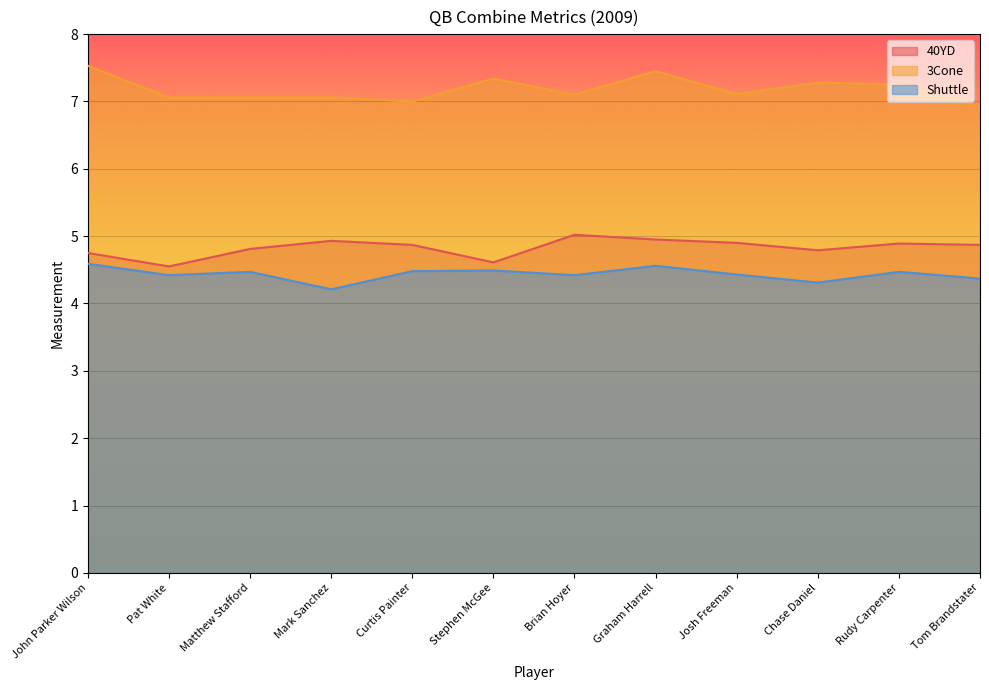

What is the difference between the highest and lowest values at Curtis Painter?

2.5